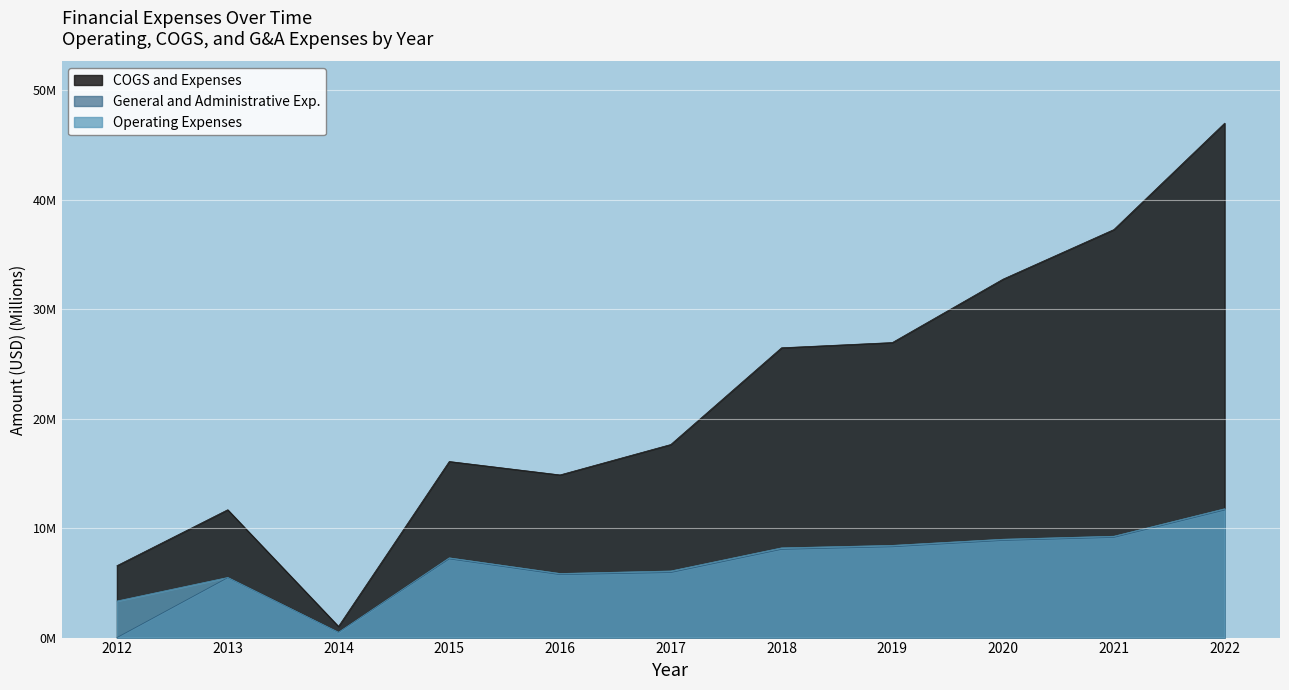

What is the value of the COGS and Expenses point at the 8th from the left?

27.0